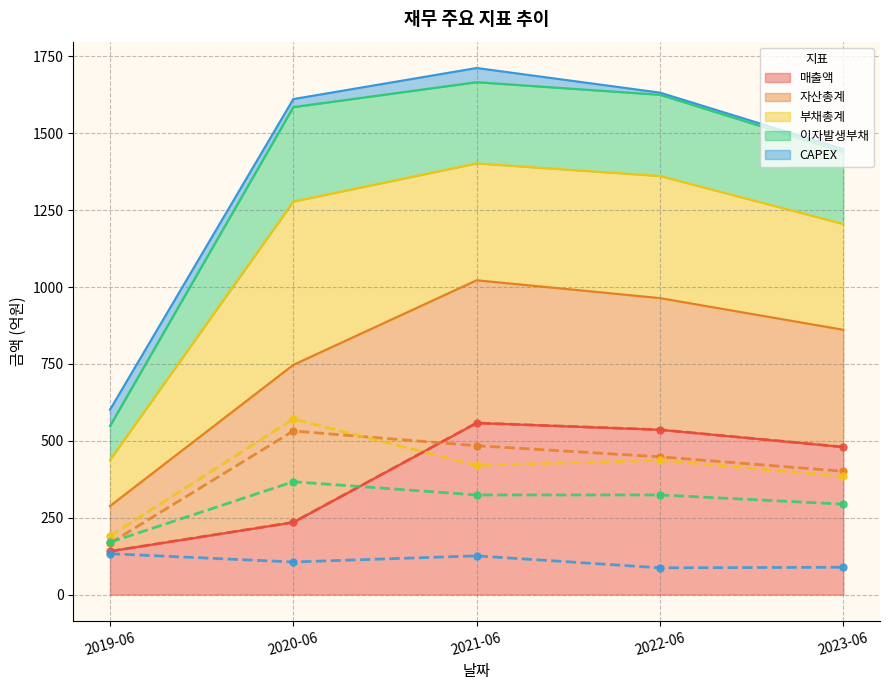

What is the sum of the 부채총계 values at 2020-06 and 2023-06?

955